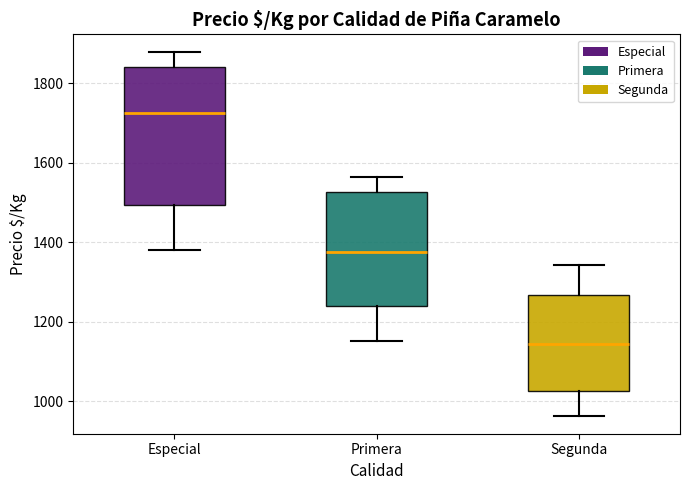

Which box's median line is the lowest?

Segunda